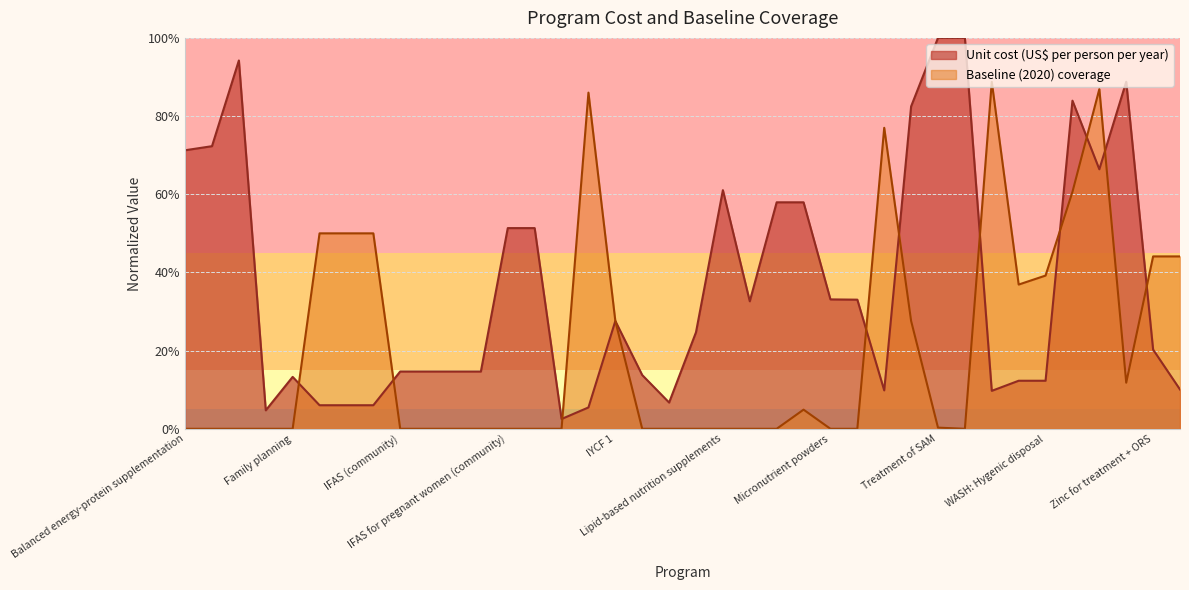

Rank the categories by value from highest to lowest.

Vitamin A supplementation, WASH: Improved water source, Iron and iodine fortification of salt, Oral rehydration salts, WASH: Improved sanitation, IFA fortification of maize, IFA fortification of rice, IFA fortification of wheat flour, Zinc for treatment + ORS, Zinc supplementation, WASH: Hygenic disposal, WASH: Handwashing, IYCF 1, Public provision of complementary foods, WASH: Piped water, Mg for pre-eclampsia, Treatment of SAM, Balanced energy-protein supplementation, Calcium supplementation, Cash transfers, Delayed cord clamping, Family planning, IFAS (community), IFAS (health facility), IFAS (retailer), IFAS (school), IFAS for pregnant women (community), IFAS for pregnant women (health facility), IPTp, IYCF 2, IYCF 3, Kangaroo mother care, Lipid-based nutrition supplements, Long-lasting insecticide-treated bednets, Mg for eclampsia, Micronutrient powders, Multiple micronutrient supplementation, Management of MAM